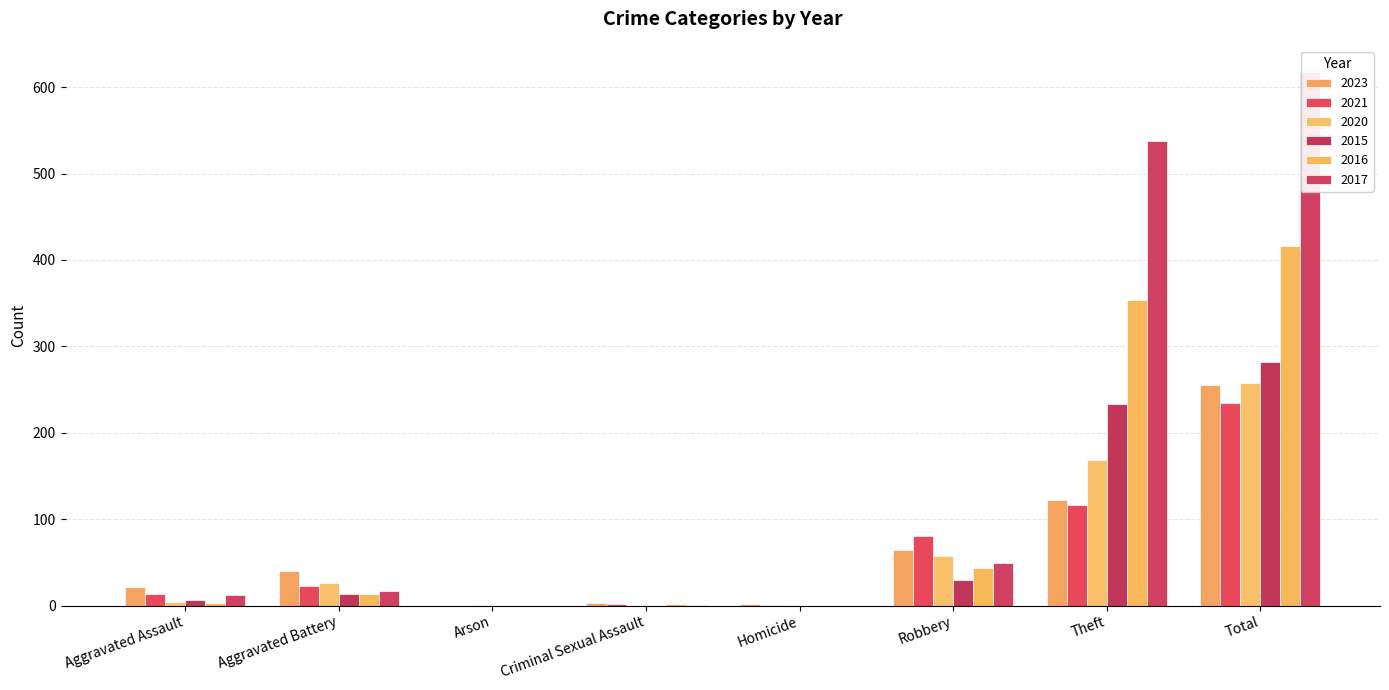

Which series has the widest spread of values?

2017